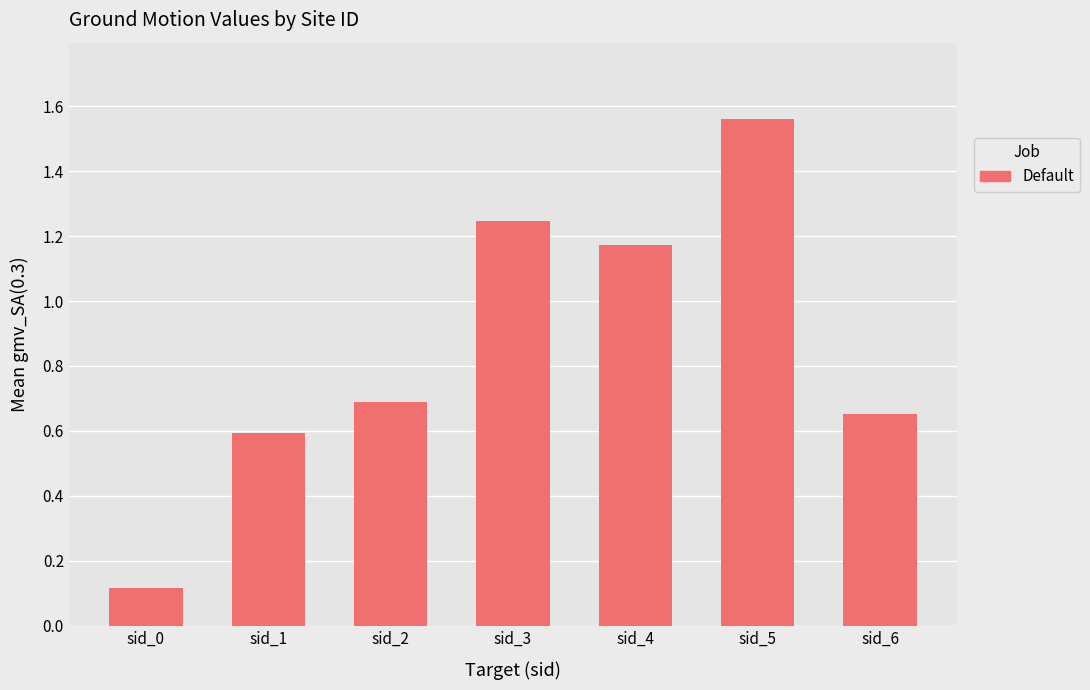

What is the difference between the maximum and minimum values?

1.4